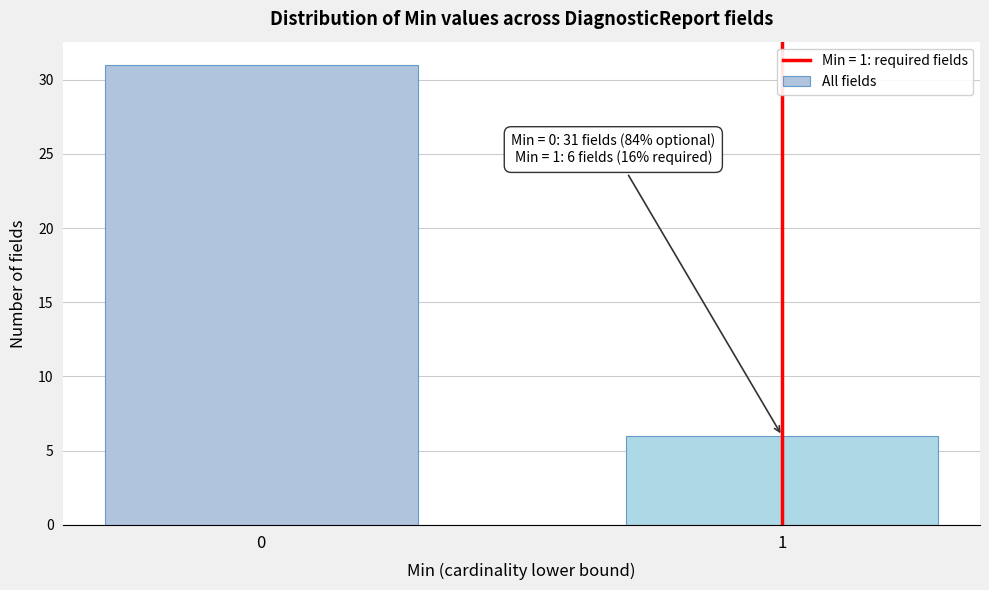

Reading left to right, transcribe all the data shown in this chart.

31	6